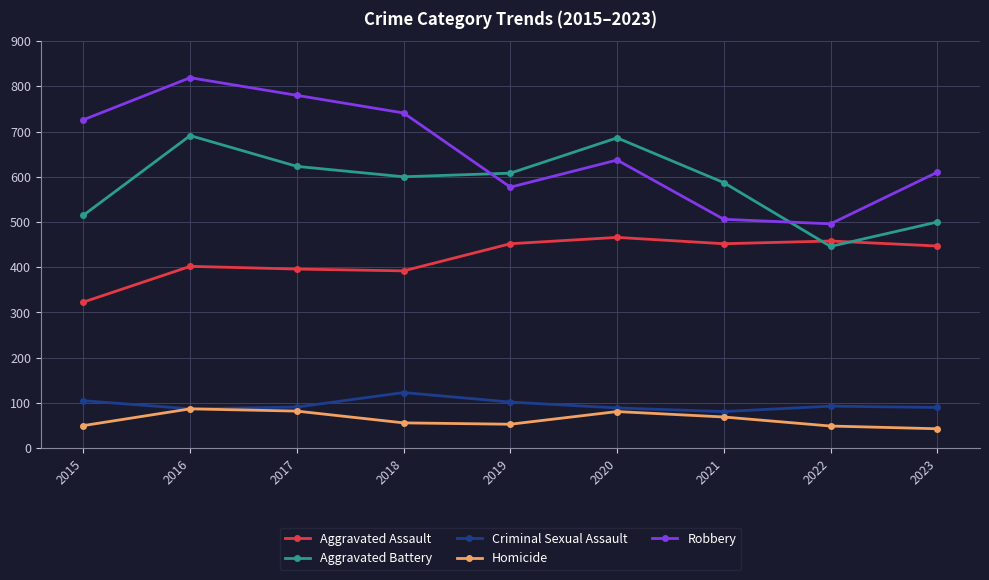

True or false: Aggravated Battery and Homicide cross at least once.

False